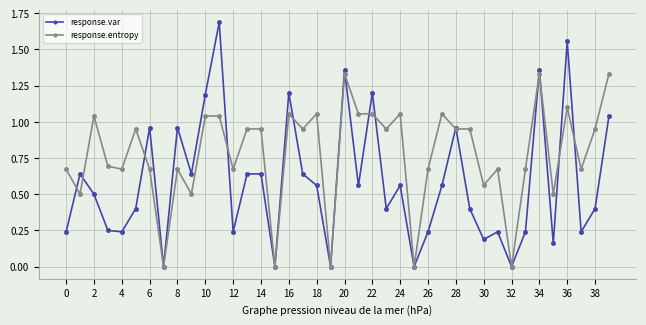

List the series in order of their peak value, lowest first.

response.entropy, response.var